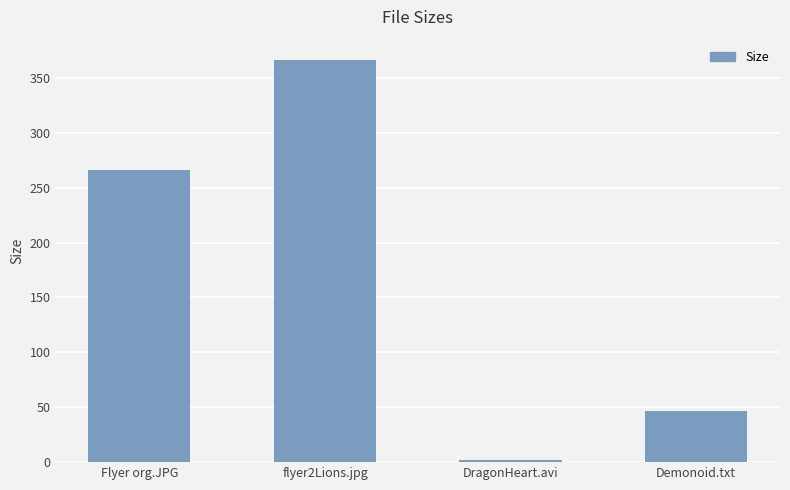

The chart shows a value of 366.5 at flyer2Lions.jpg. True or false?

True